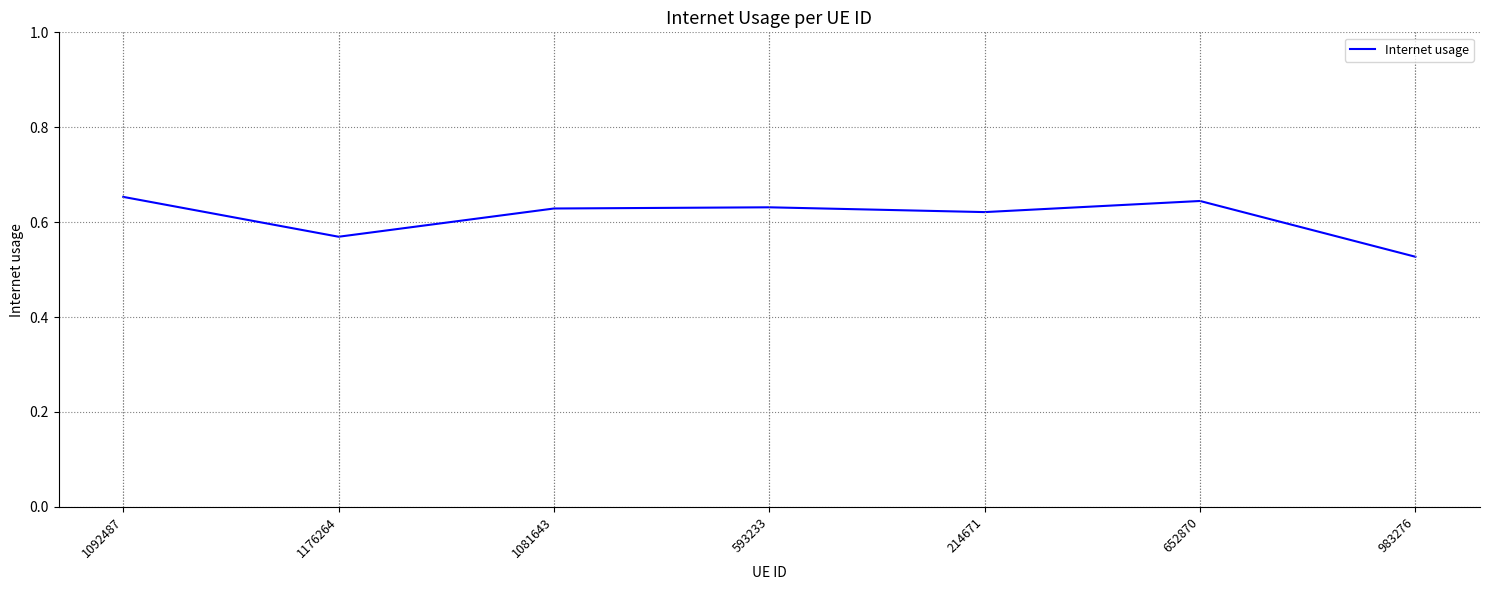

Which has a higher value, 1081643 or 1092487?

1092487